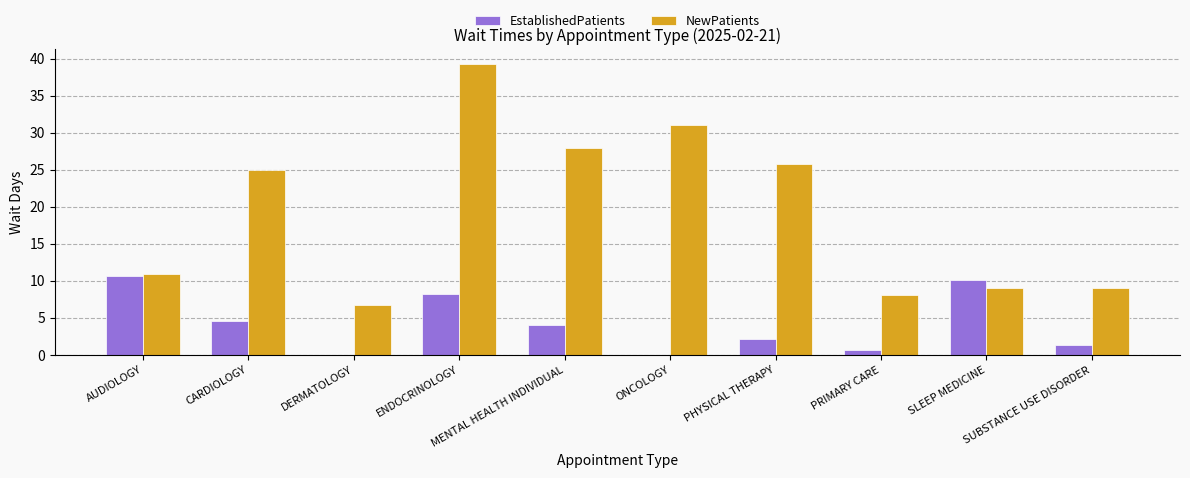

What is the maximum value for EstablishedPatients?

10.6